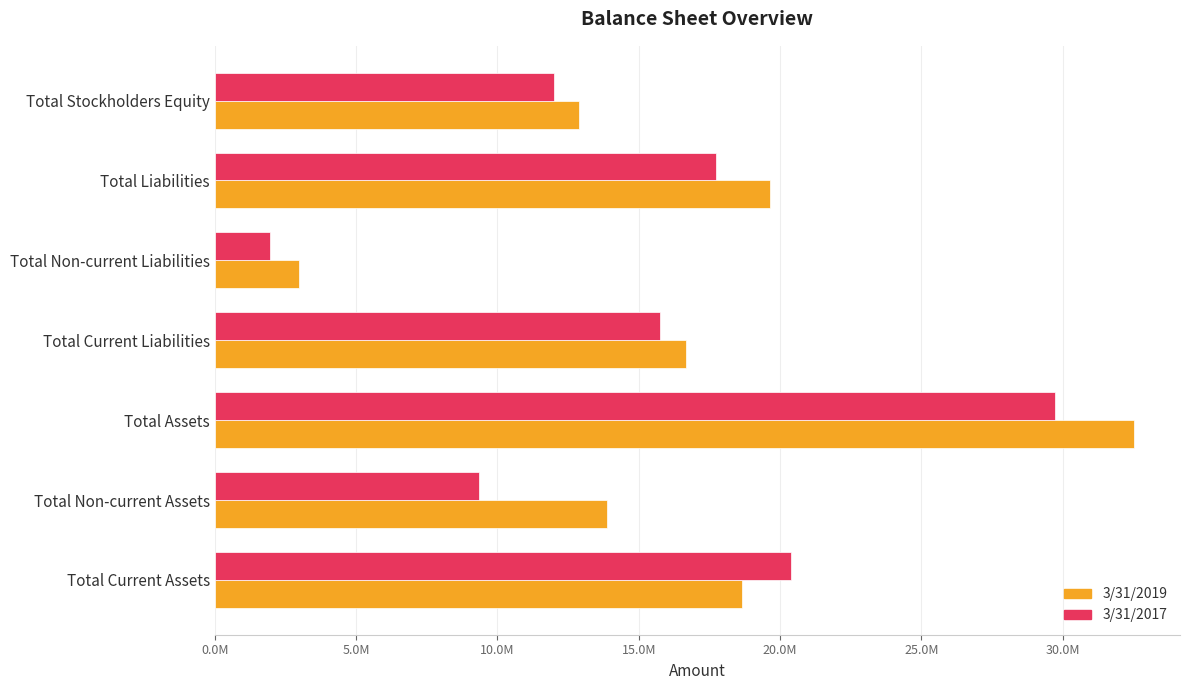

What are all the series names shown in the legend?

3/31/2019, 3/31/2017